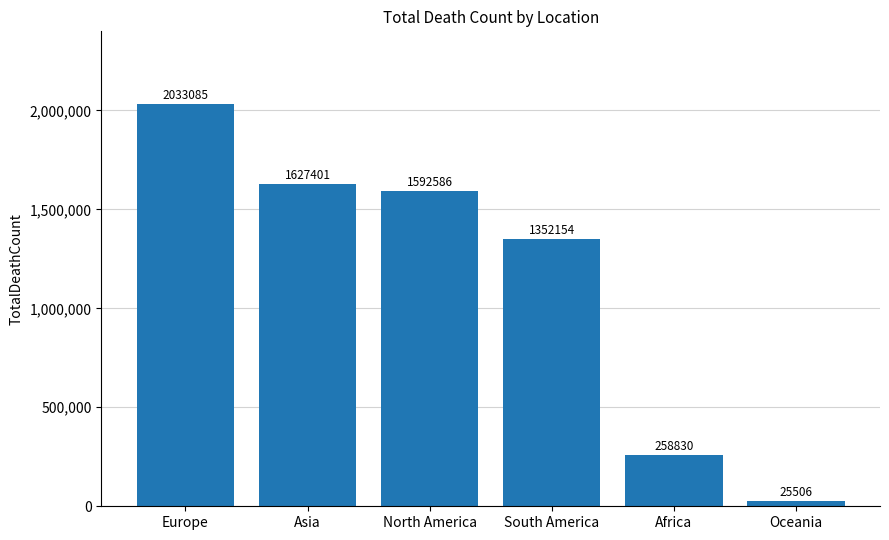

List the labels in order of value, smallest first.

Oceania, Africa, South America, North America, Asia, Europe